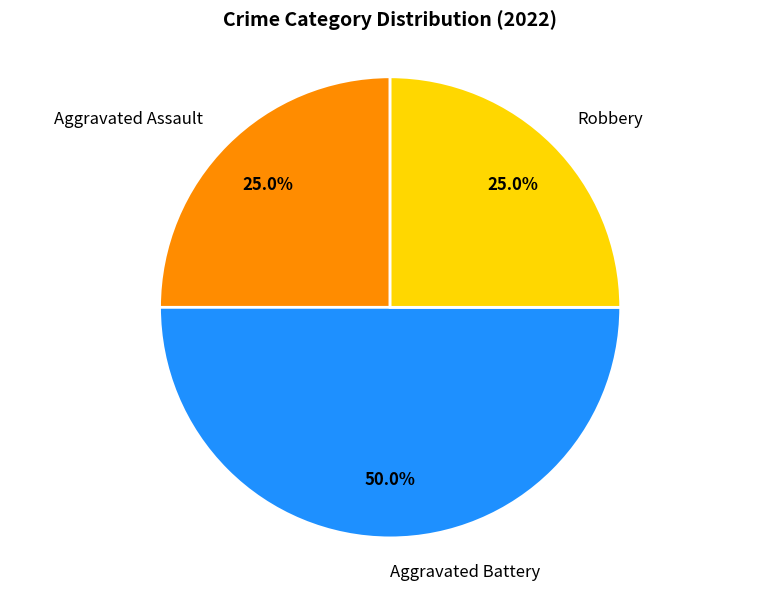

Does Robbery represent more than half of the total?

No